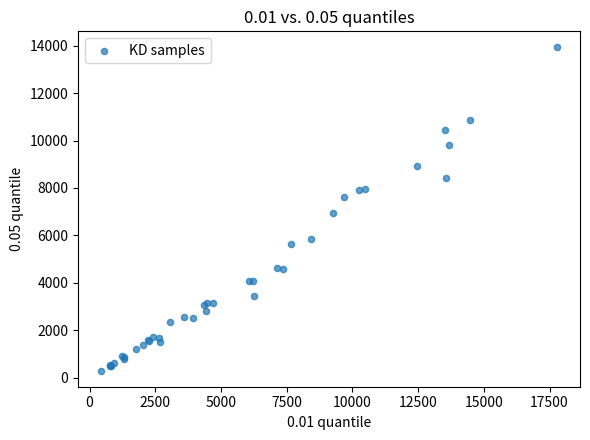

What Y value in the scatter plot is closest to 7112?

6930.1